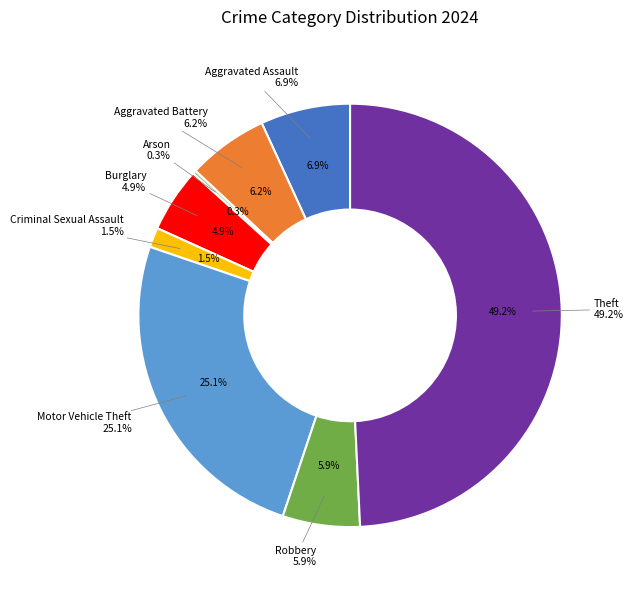

To the nearest percent, what portion does Robbery represent?

6%